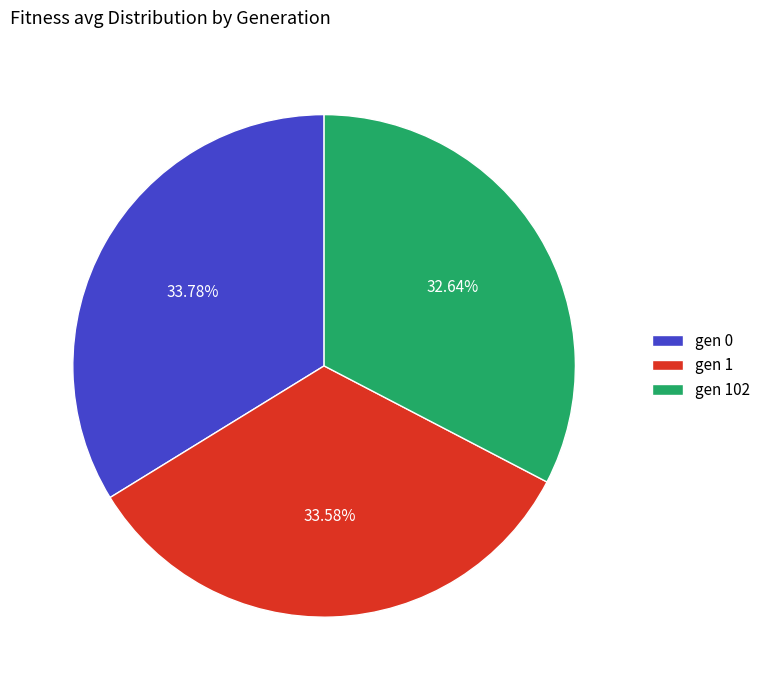

To the nearest percent, what portion does gen 102 represent?

33%